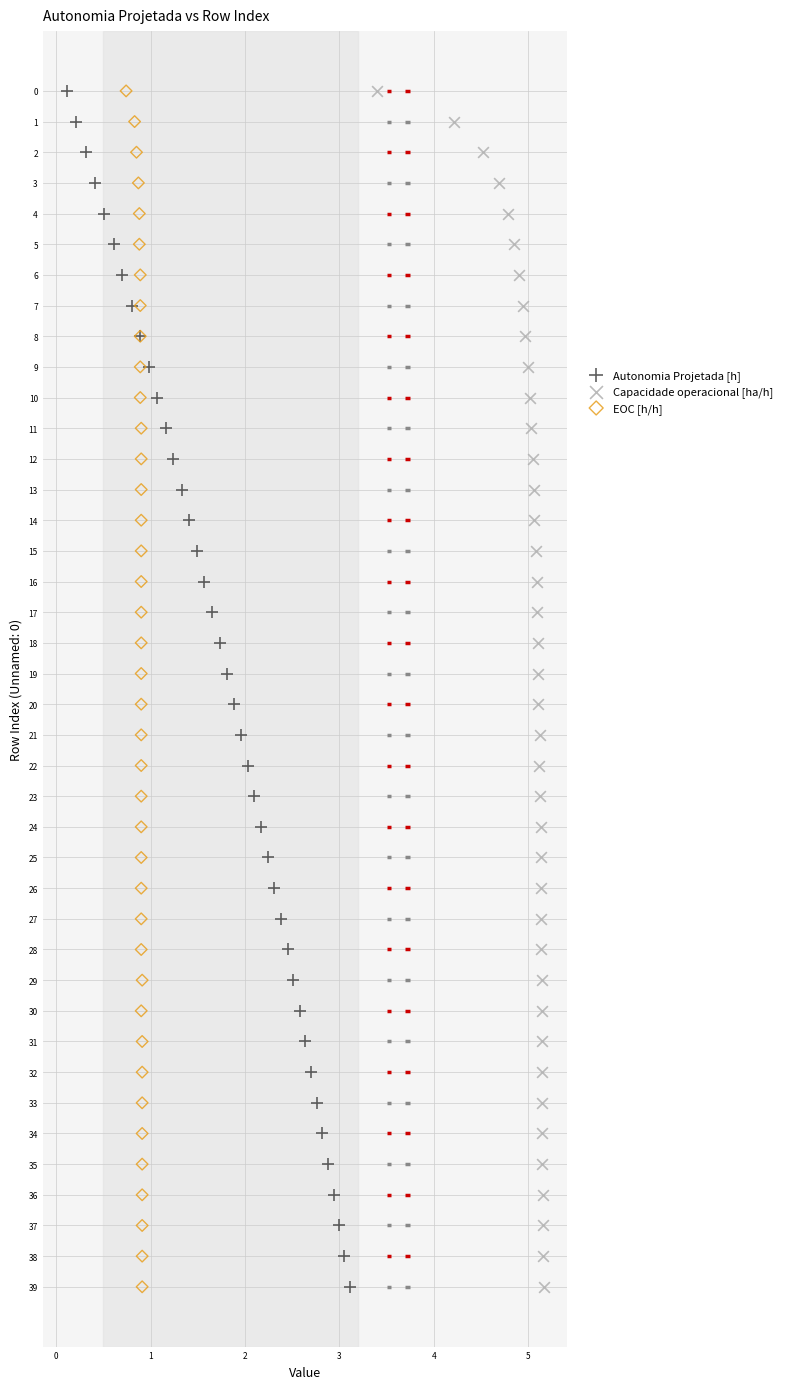

What are all the series names shown in the legend?

Autonomia Projetada [h], Capacidade operacional [ha/h], EOC [h/h]